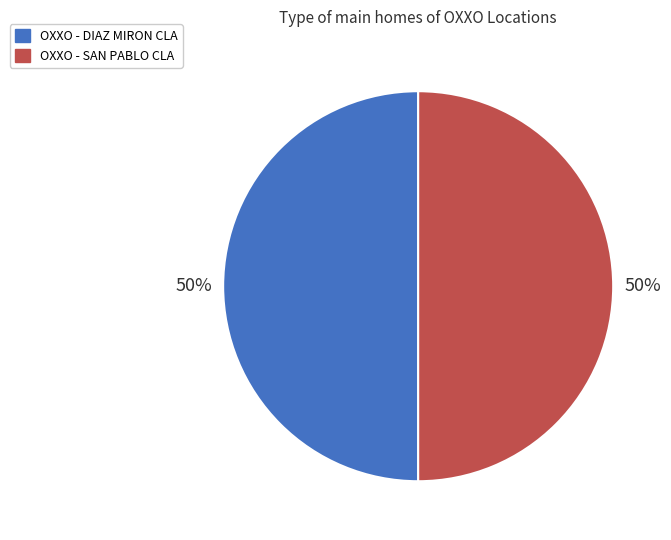

What is the ratio of the value at OXXO - DIAZ MIRON CLA to the value at OXXO - SAN PABLO CLA?

1.0